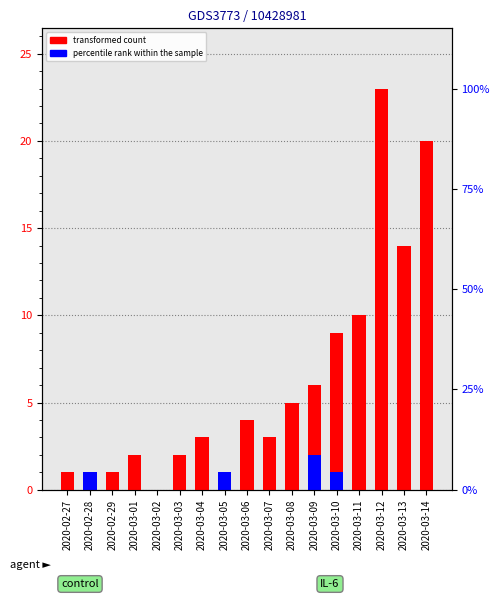

True or false: percentile rank within the sample has a value of 0 at 2020-03-05.

False